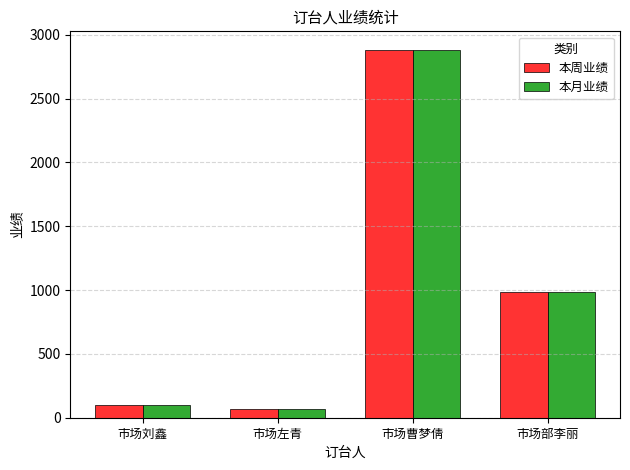

What is the sum of the 本月业绩 values at 市场左青 and 市场刘鑫?

170